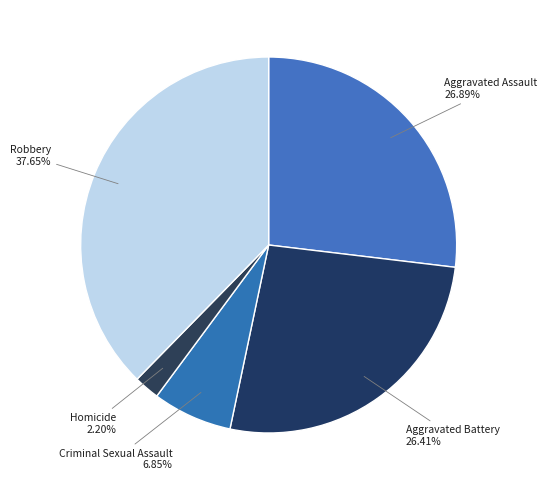

How many segments does this pie chart have?

5